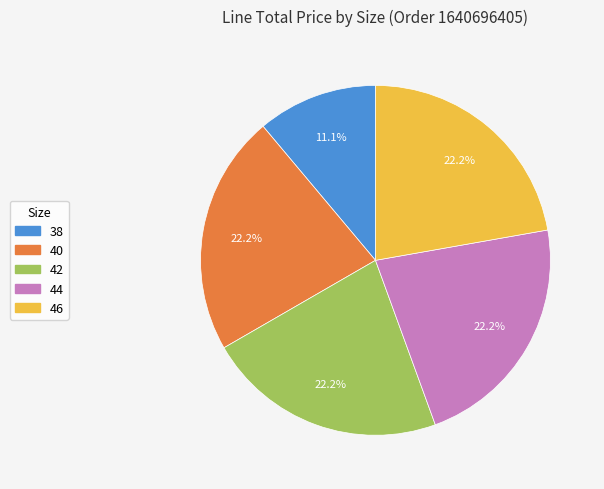

To the nearest percent, what percentage of the pie is 46?

22%